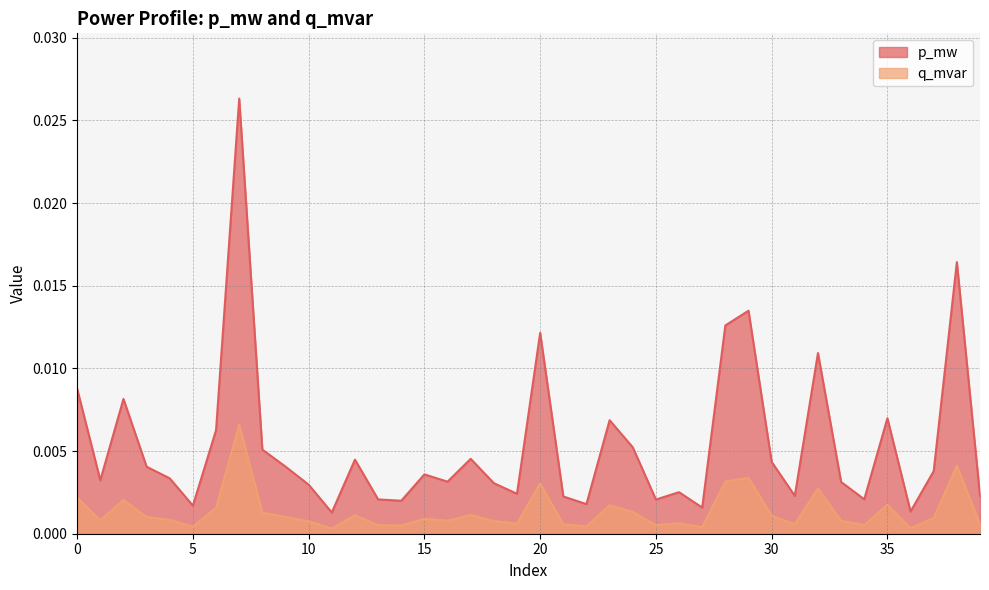

Which label corresponds to the smallest value in the chart?

11